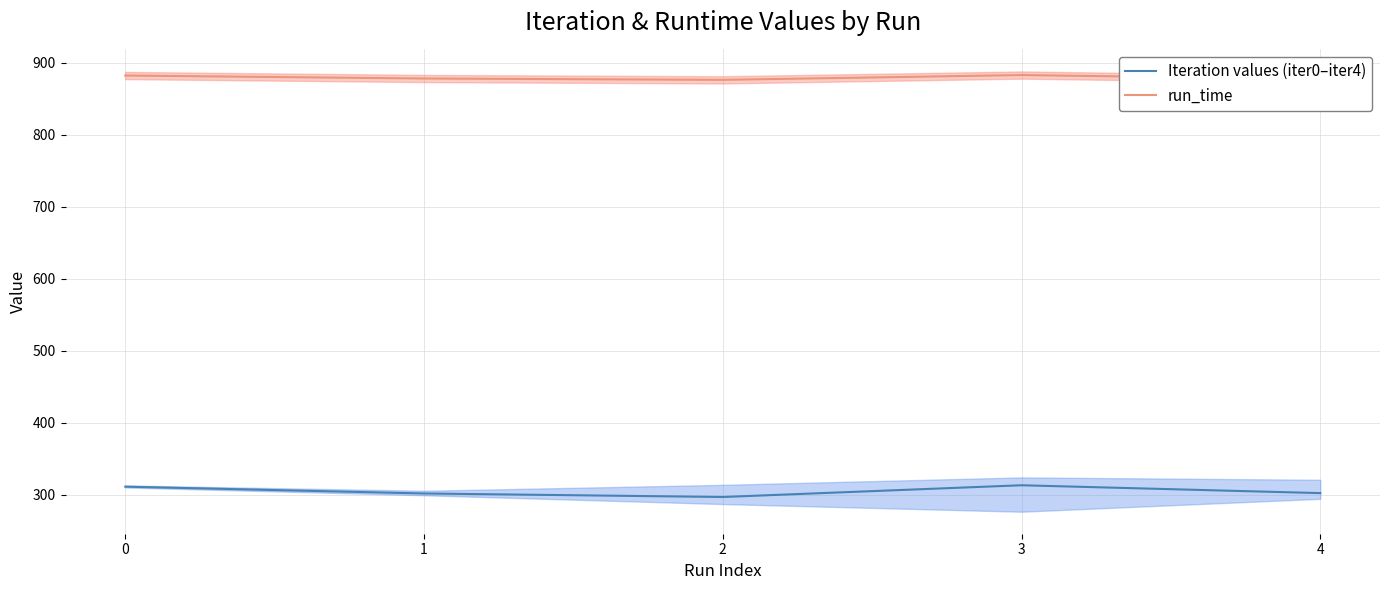

Does the chart have visible grid lines?

Yes